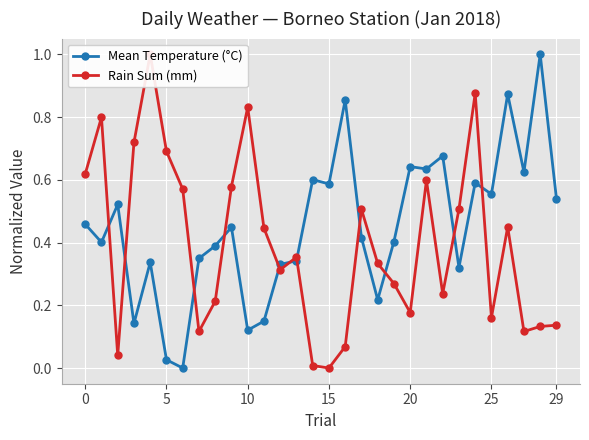

How many lines are shown in the chart?

2